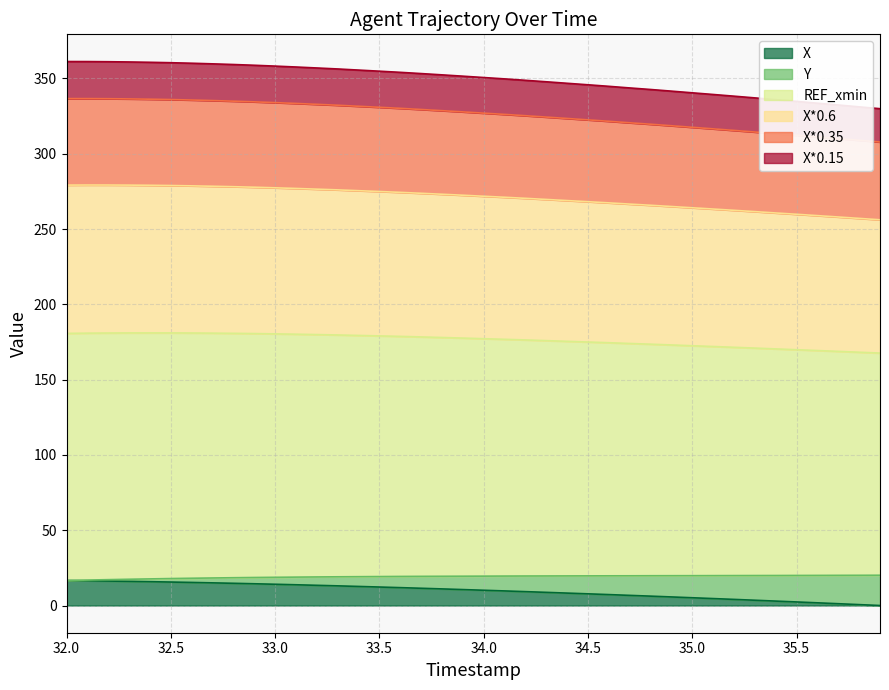

How many categories are shown in the chart?

40